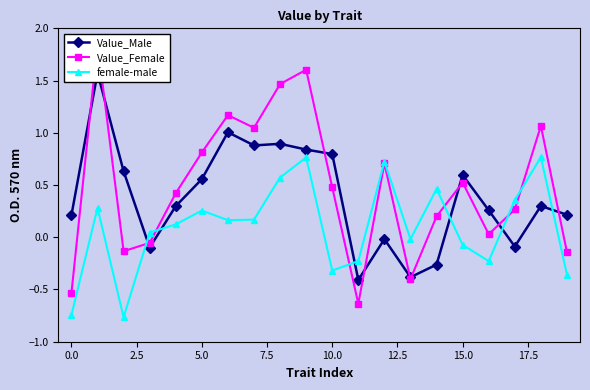

Is the value of Value_Male at 16 greater than the value of female-male at 13?

Yes